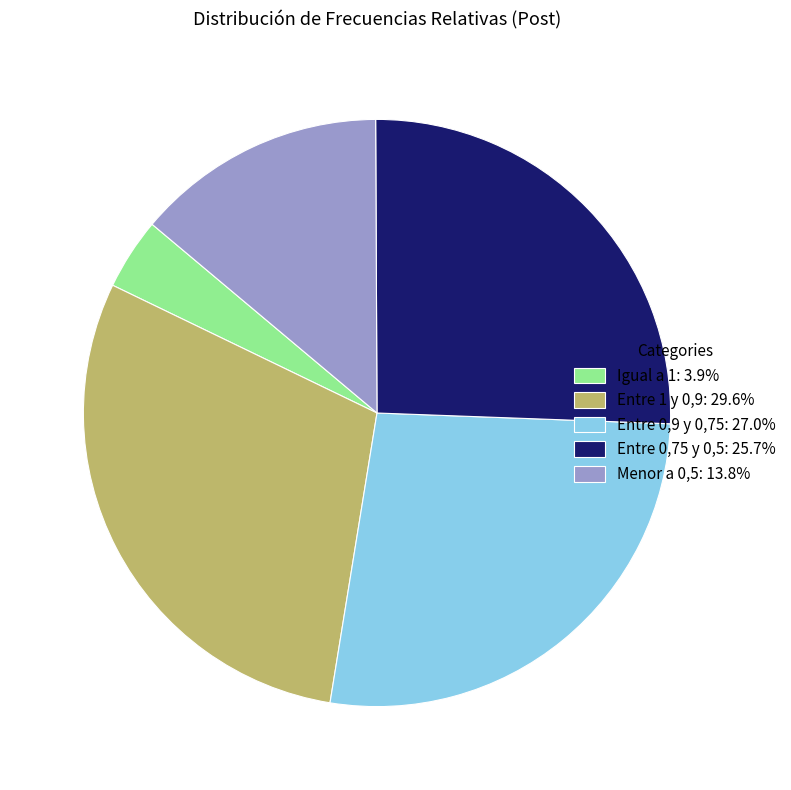

The Igual a 1 slice represents 4% of the pie. True or false?

True